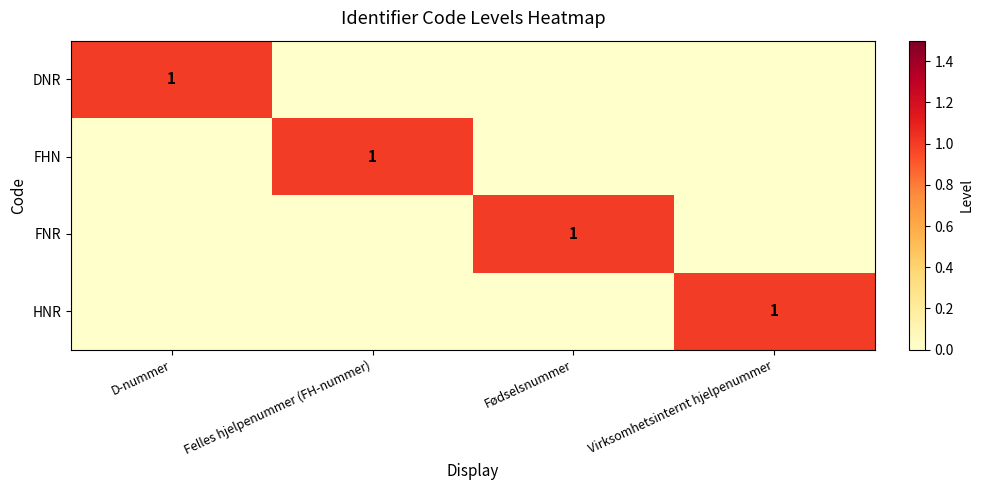

The DNR series shows 0 at D-nummer. True or false?

False